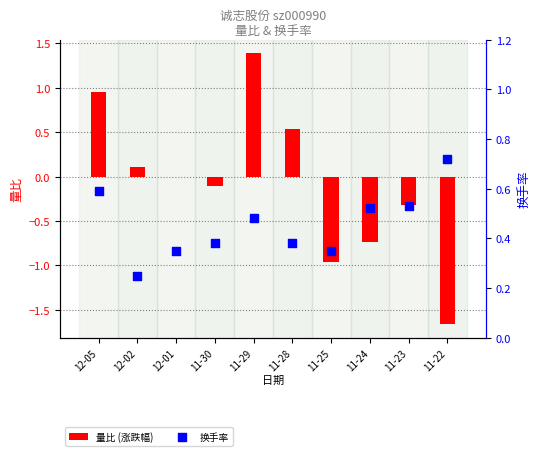

Which series has the largest total across all categories?

换手率